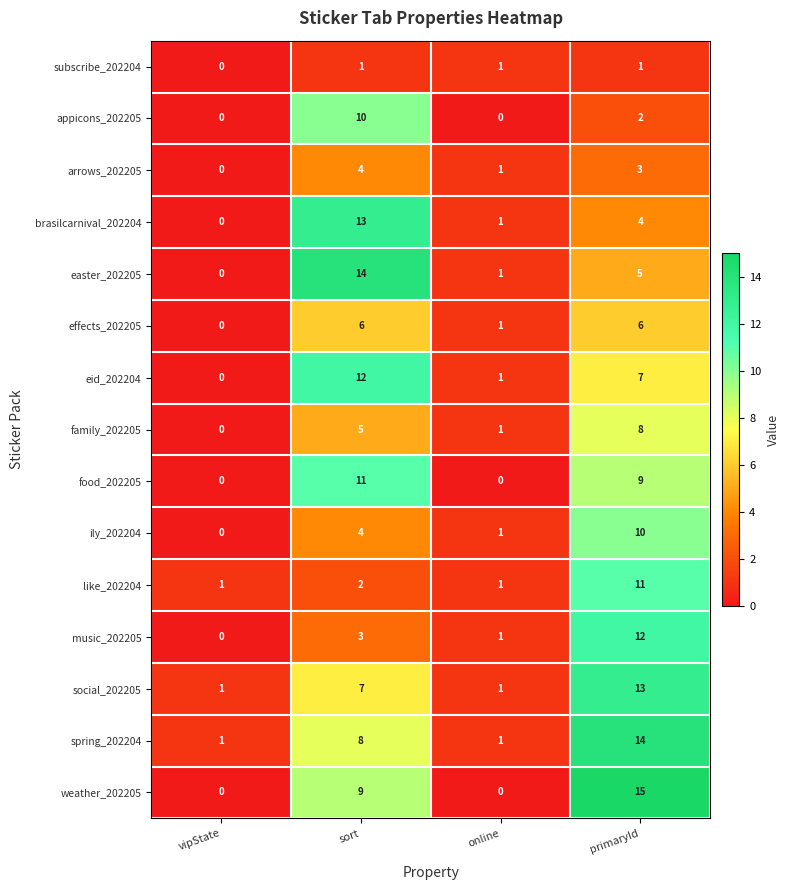

How many data points does each series have?

4